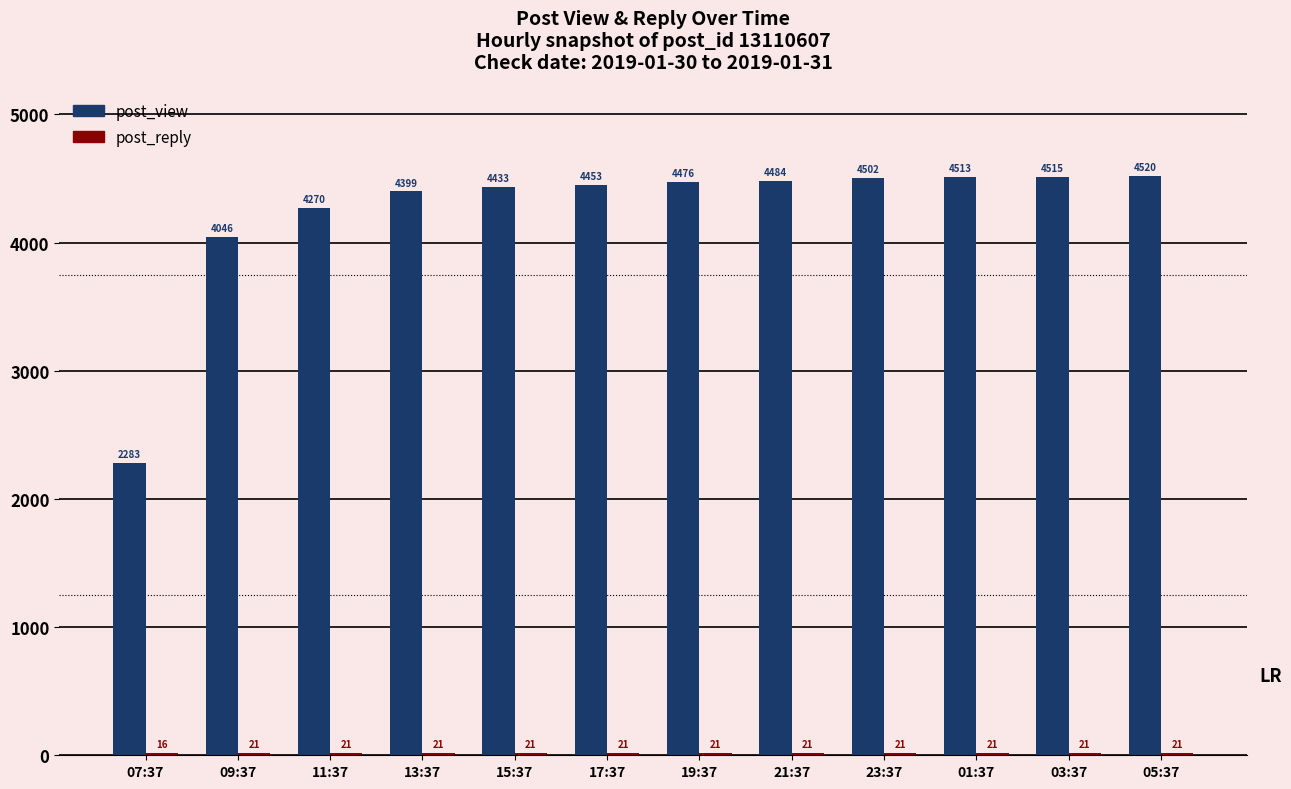

At which label is post_view closest to 3401?

09:37